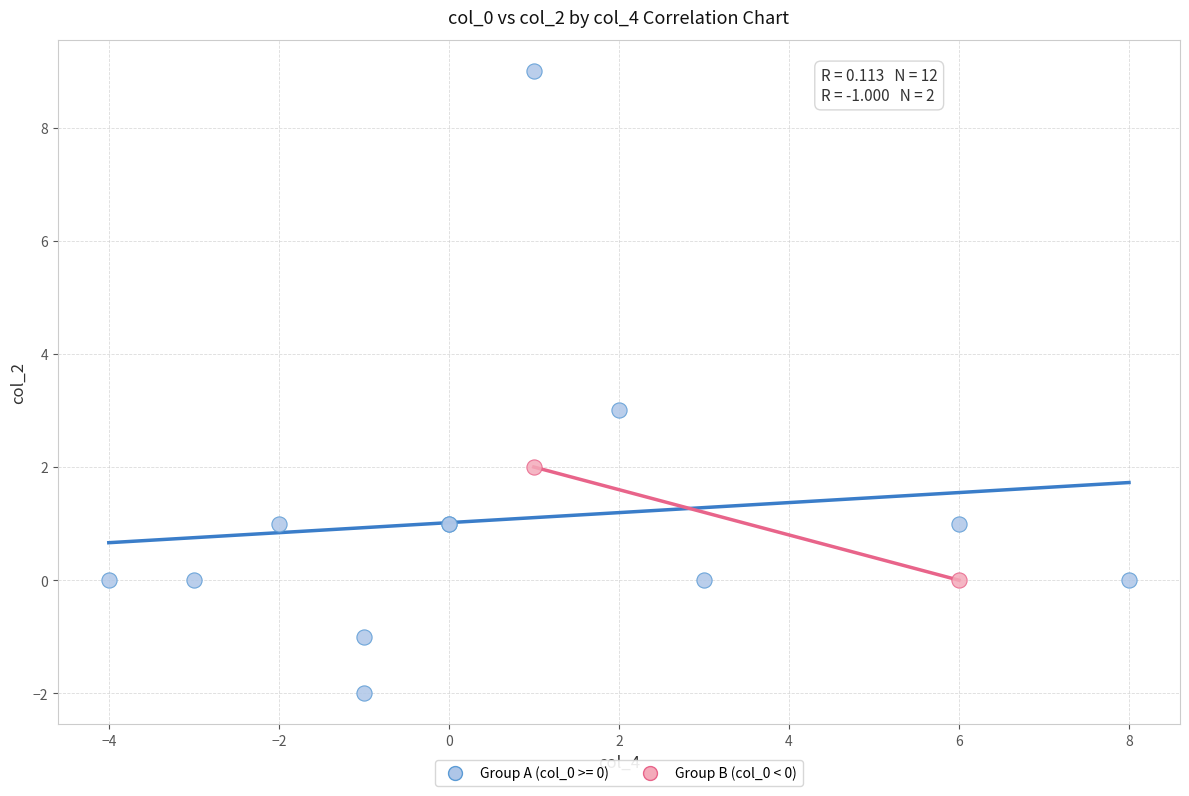

What are all the series names shown in the legend?

Group A (col_0 >= 0), Group B (col_0 < 0)